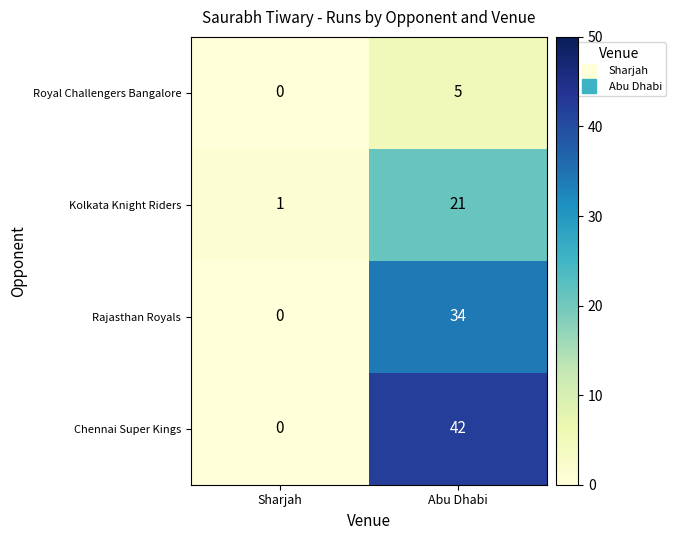

How many categories are shown in the chart?

2